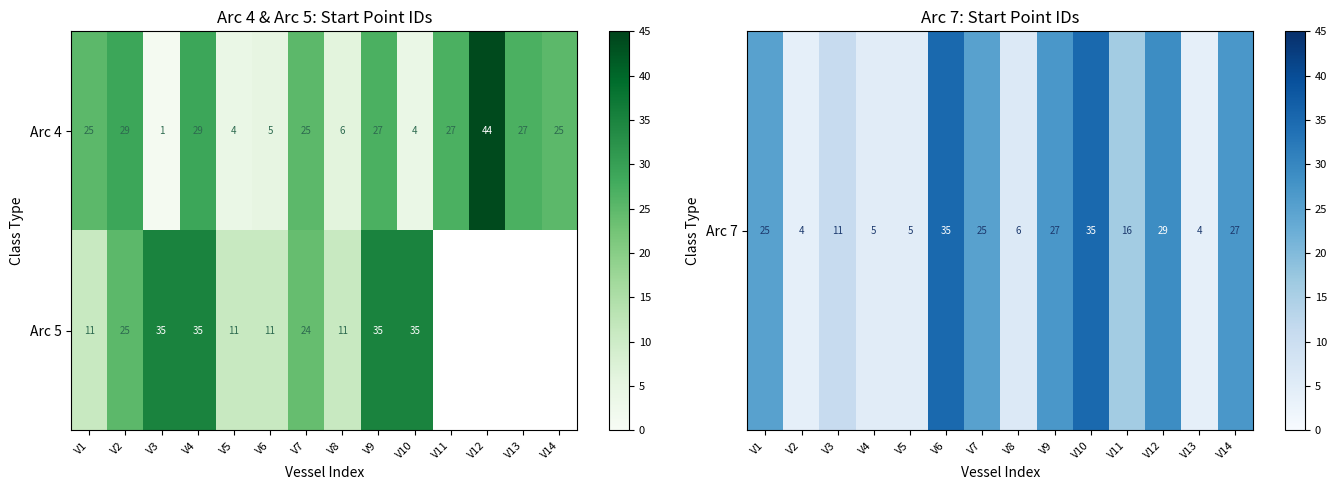

What is the spread (max minus min) of values at V2?

4